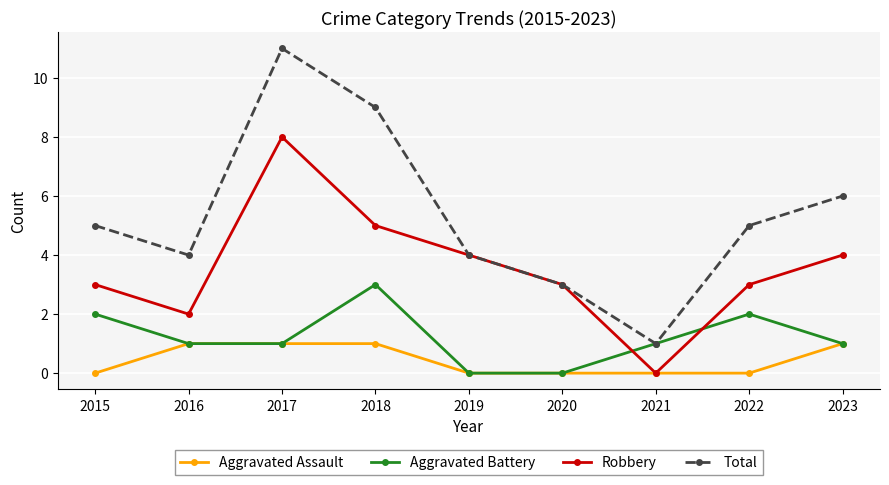

How many lines are shown in the chart?

4